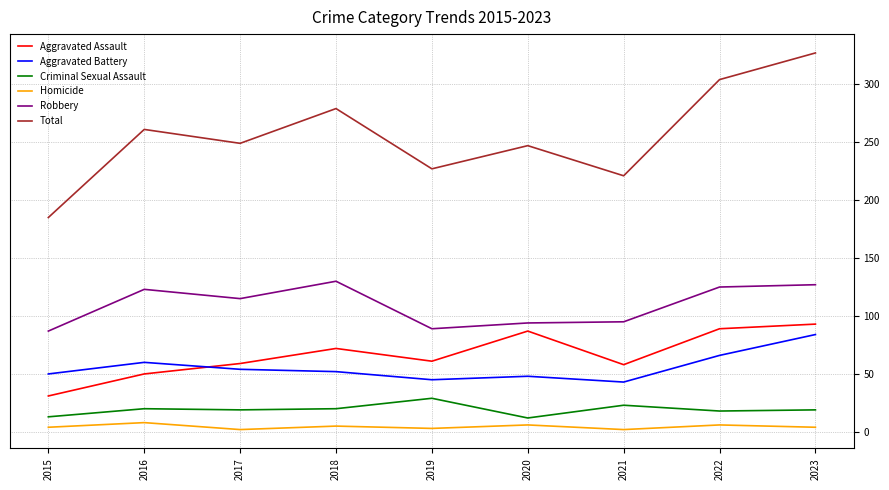

Is the value of Aggravated Assault at 2016 greater than the value of Robbery at 2017?

No